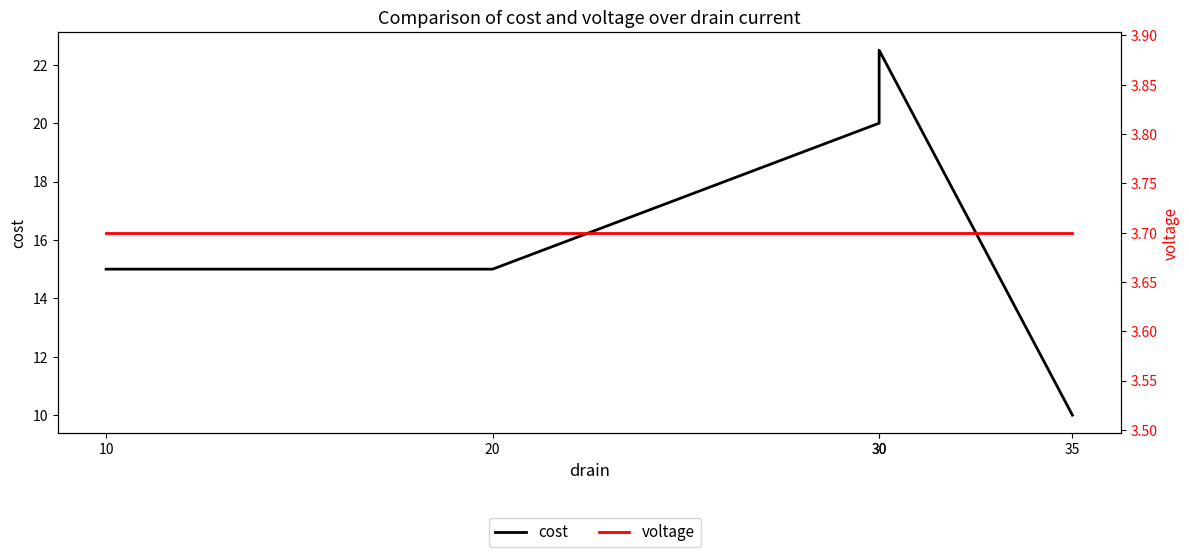

Does the chart have visible grid lines?

No